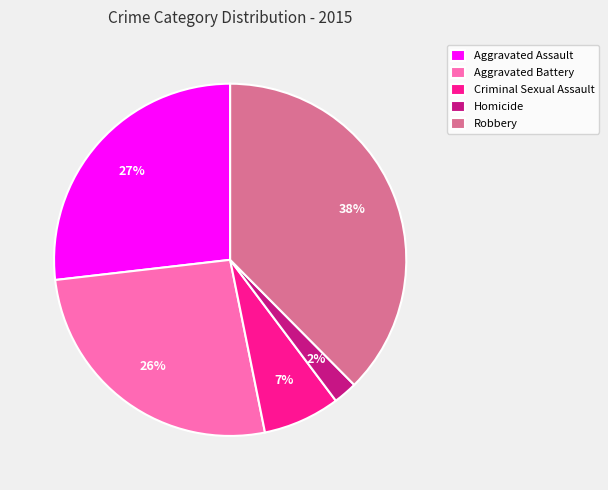

Which slice is the smallest?

Homicide